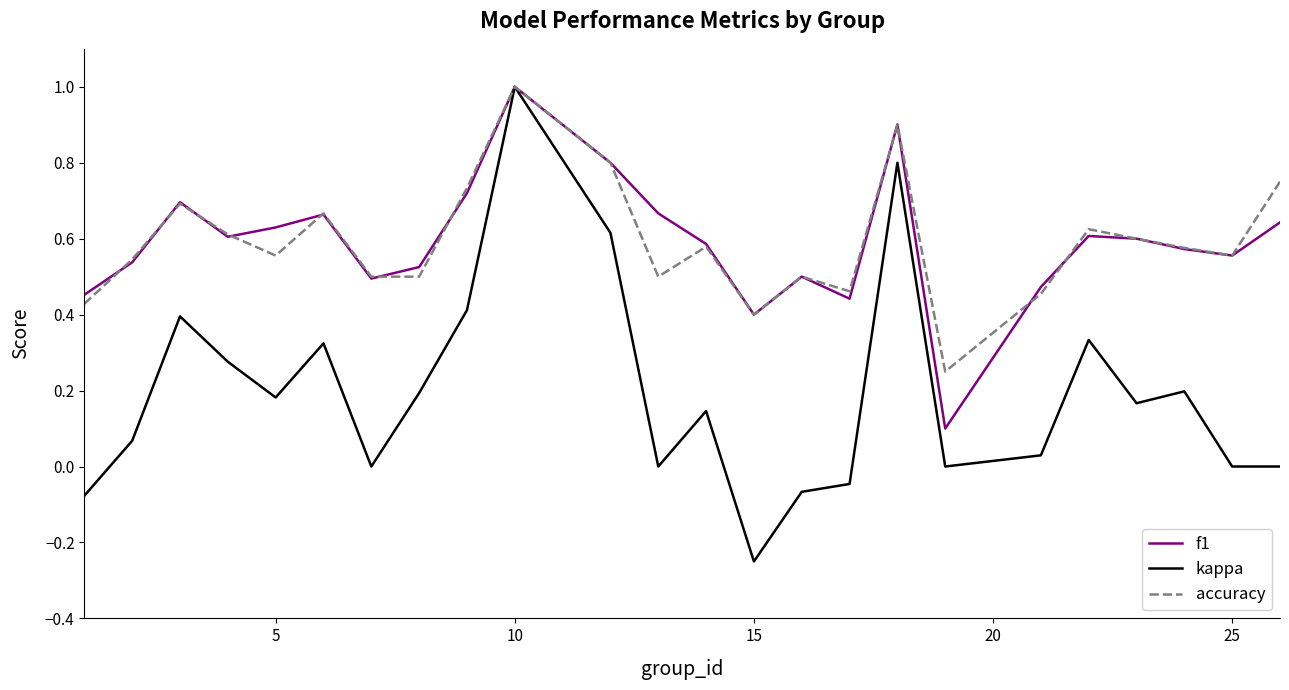

Which series has the widest spread of values?

kappa